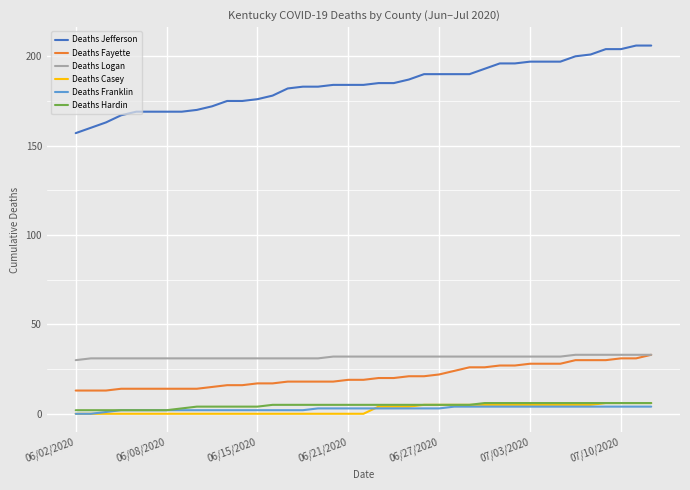

What is the difference between the maximum and minimum values in the Deaths Fayette series?

20